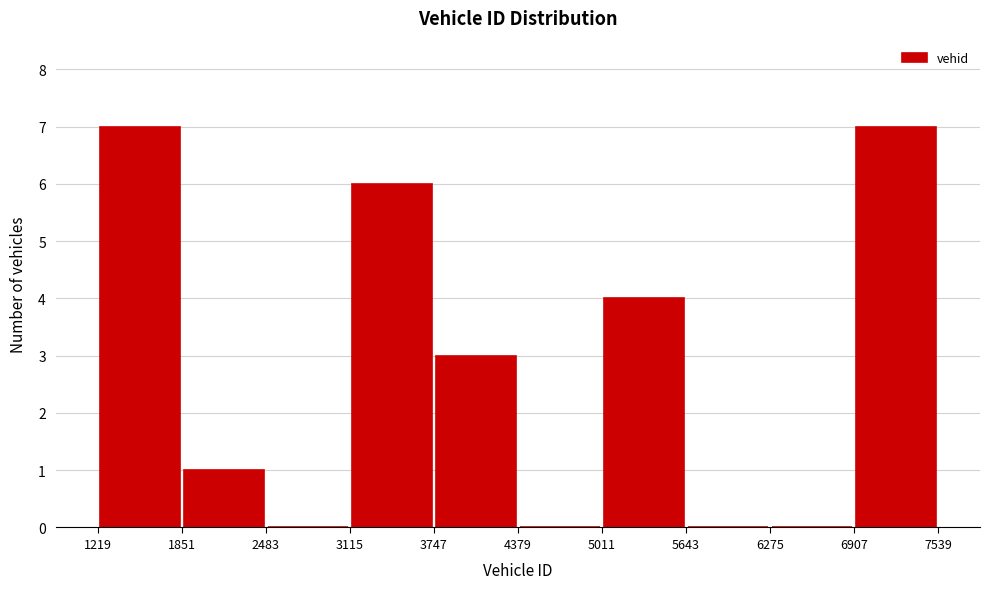

How tall is the bar that spans 6907 to 7539 on the x-axis? The values are not printed on the chart, so give them approximately, as read against the axis.

7